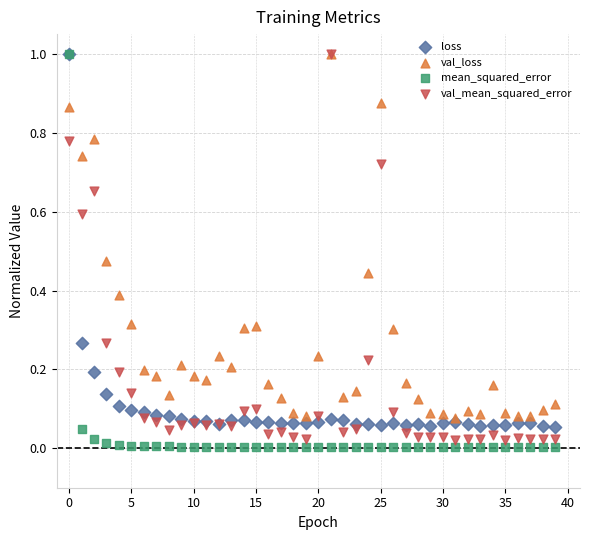

Which series reaches the minimum Y coordinate?

mean_squared_error